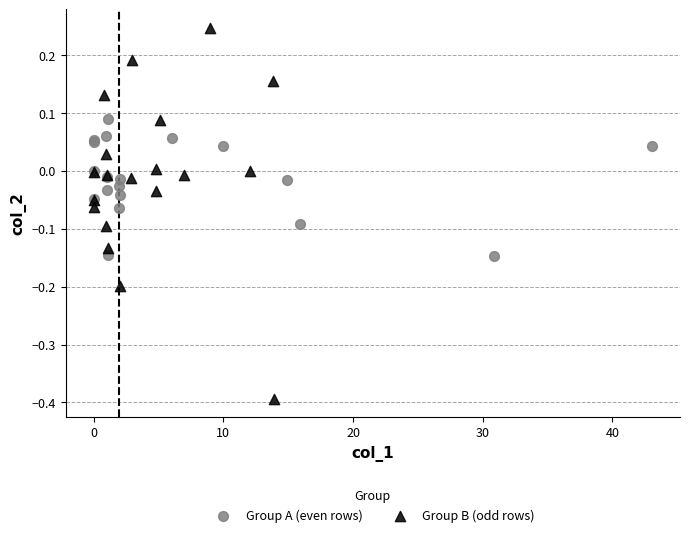

Which series has the widest spread of Y values?

Group B (odd rows)